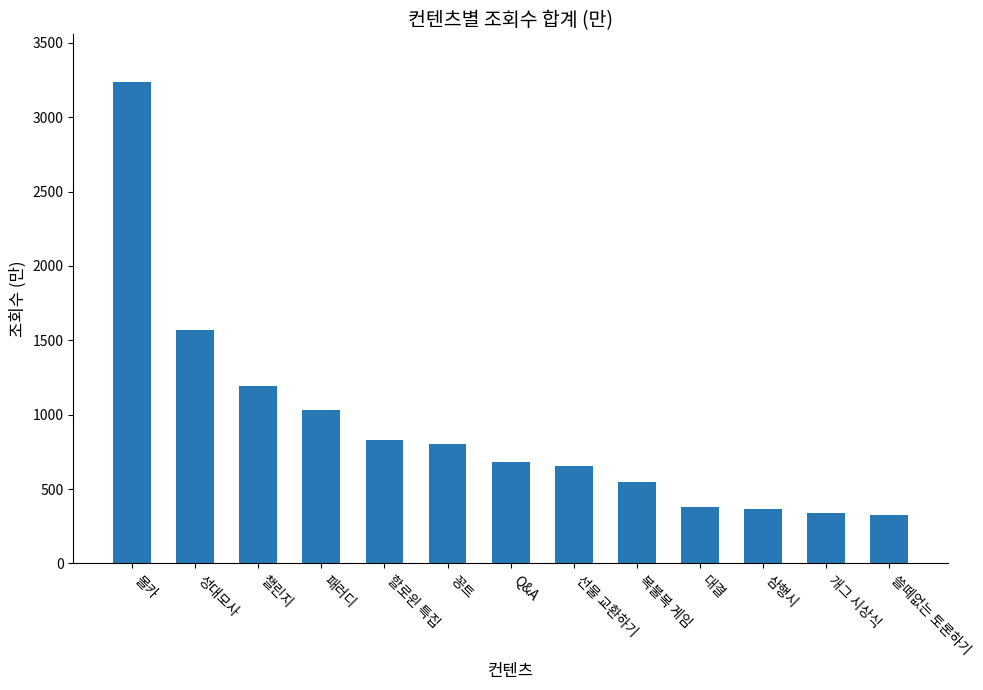

Is it true that the value at 복불복 게임 is 547?

True